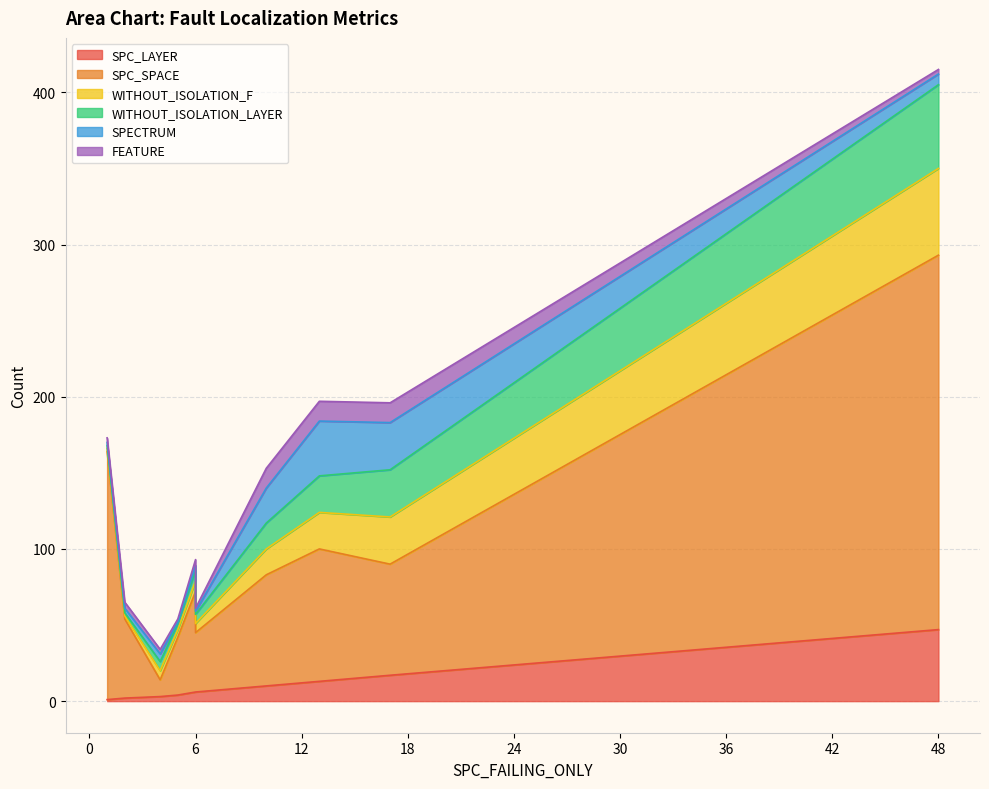

True or false: FEATURE and SPC_SPACE cross at least once.

False